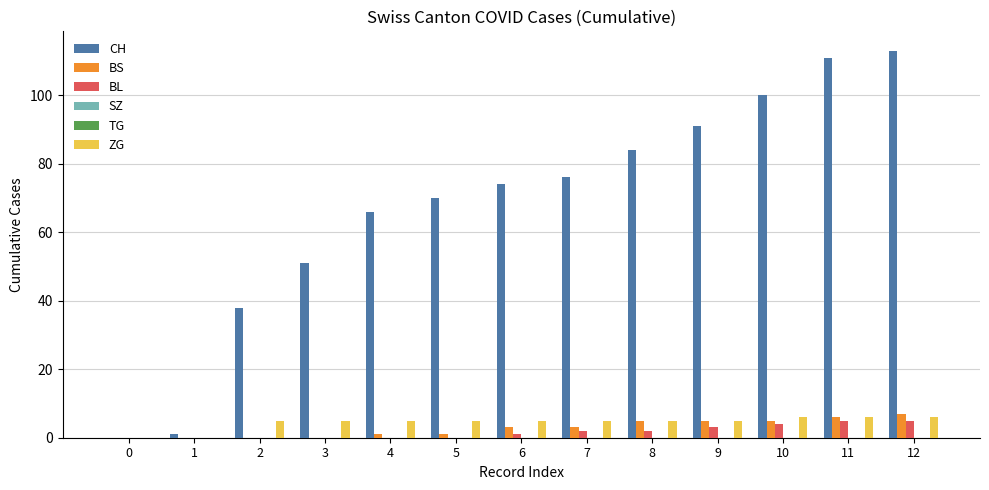

How many values in the CH series exceed 74?

6